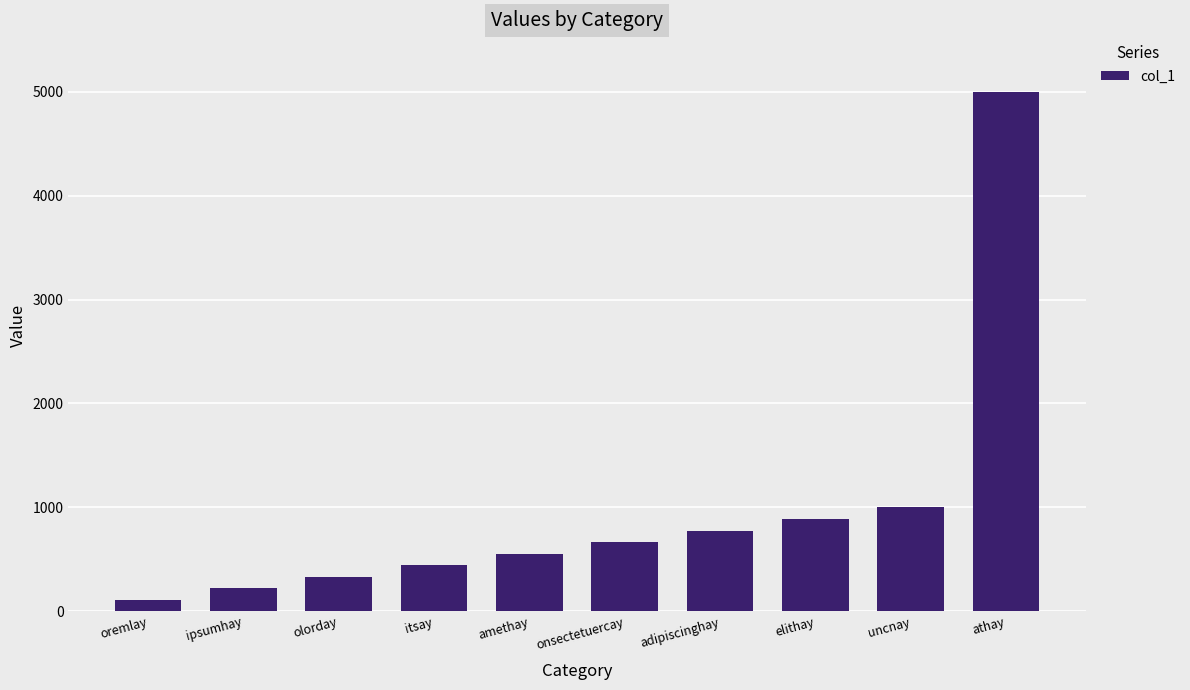

How many data points does each series have?

10